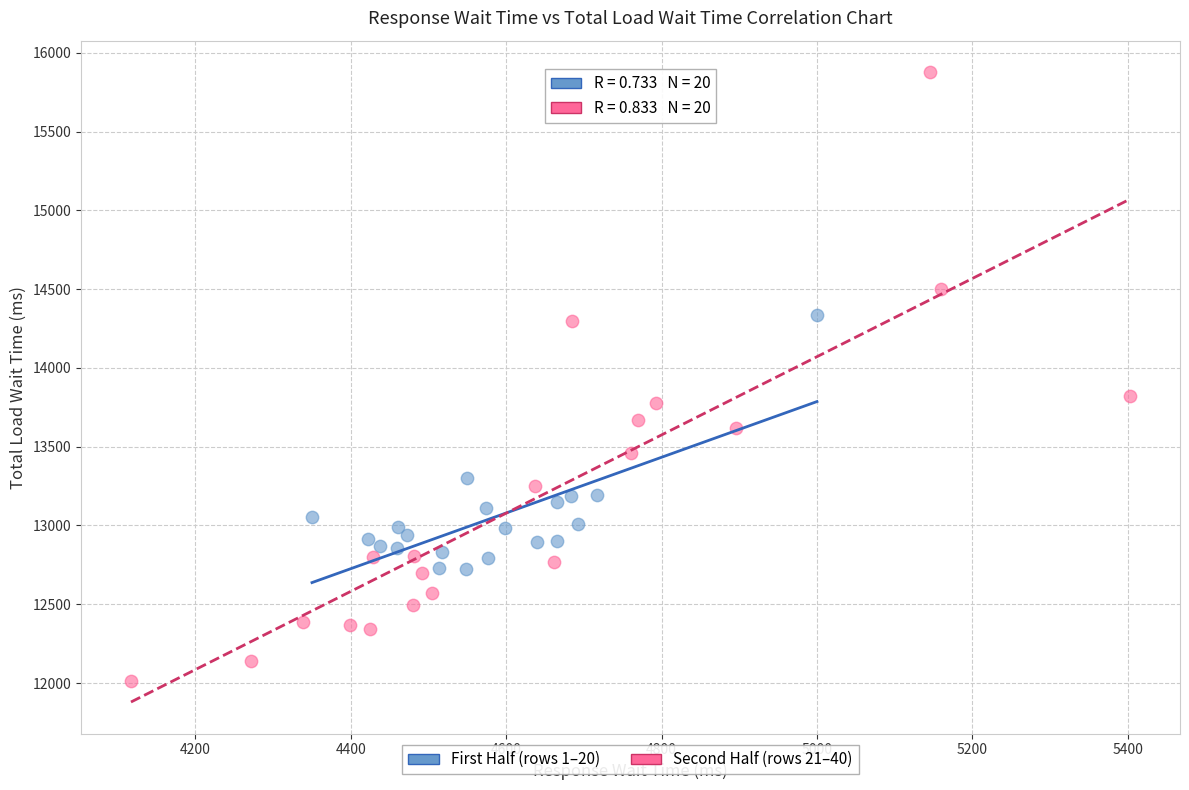

Which series reaches the minimum Y coordinate?

Second Half (rows 21–40)